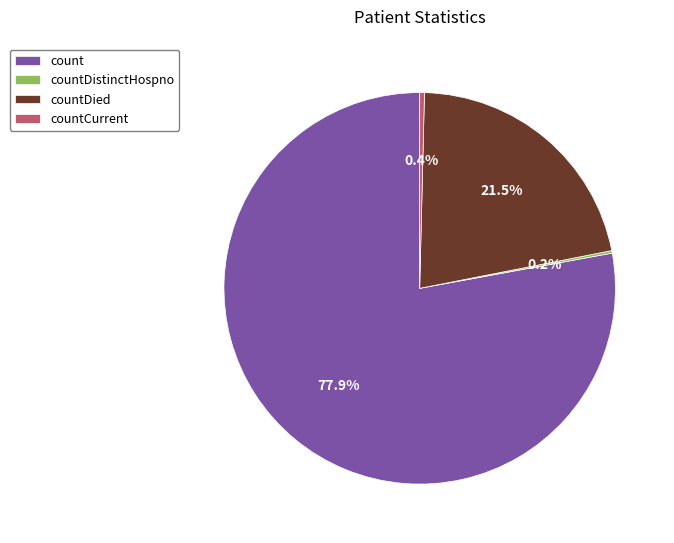

Is it true that countCurrent is 13% of the pie?

False